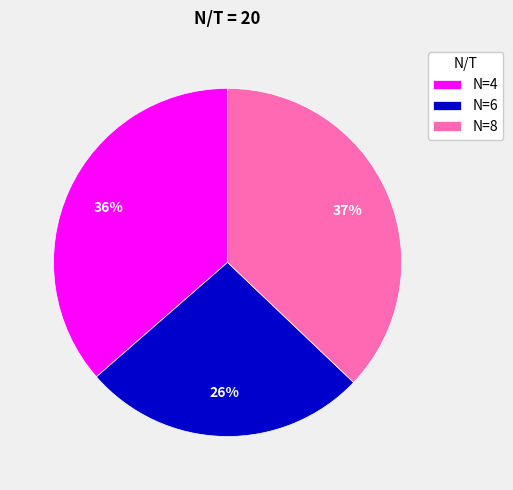

Which category has the biggest portion of the pie?

N=8